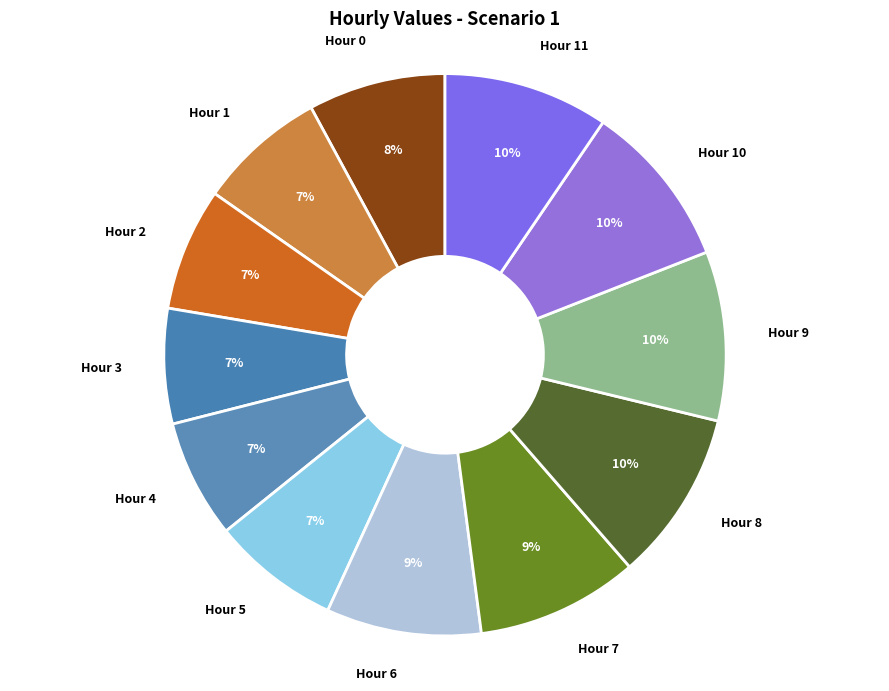

How many segments does this pie chart have?

12